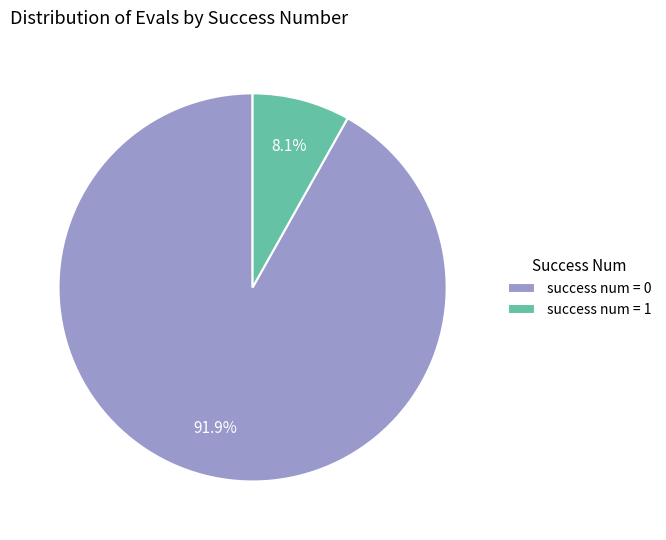

Rank the categories by value from highest to lowest.

success num = 0, success num = 1